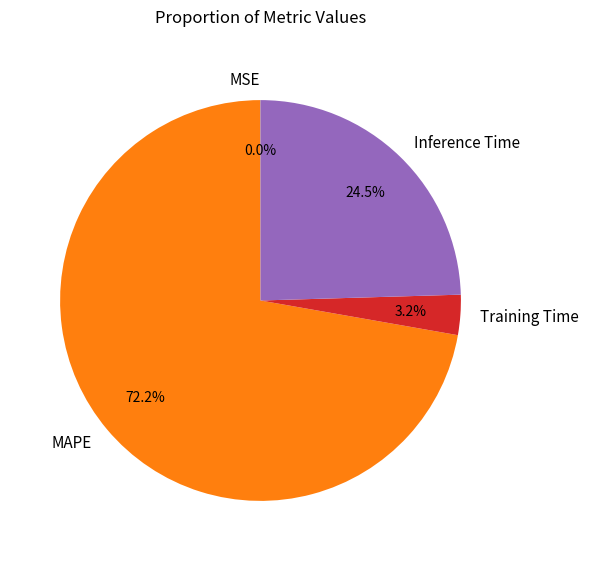

Combined, what portion of the pie is MAPE and Training Time?

75.5%